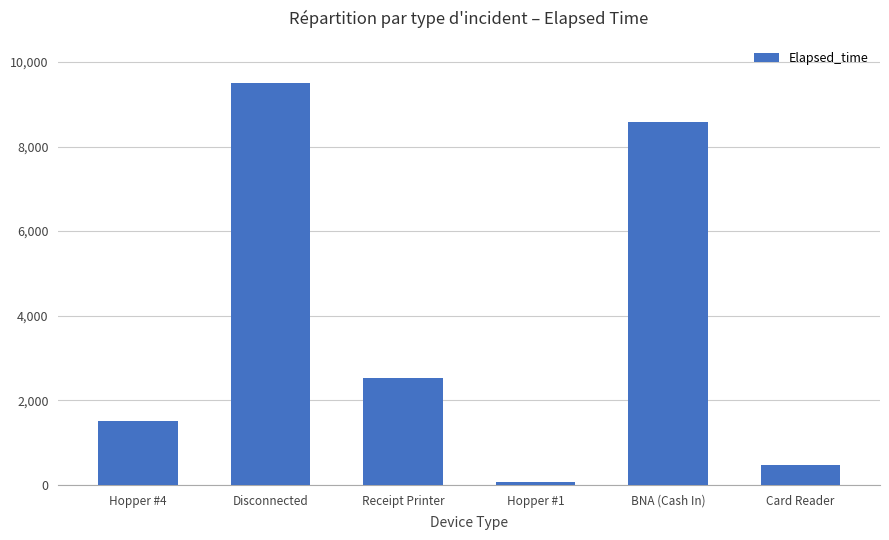

What is the ratio of the value at Hopper #4 to the value at Disconnected?

0.2